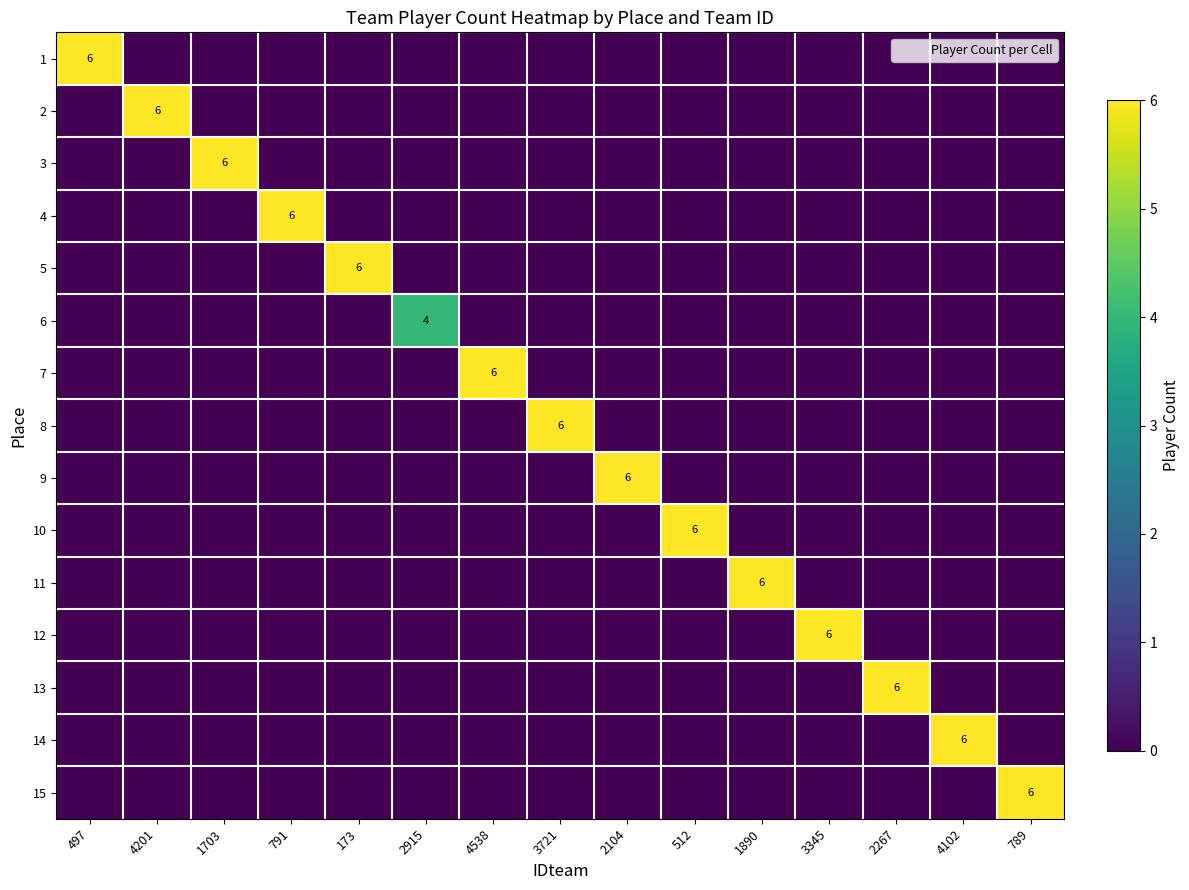

What is the total value across all series at 4102?

6